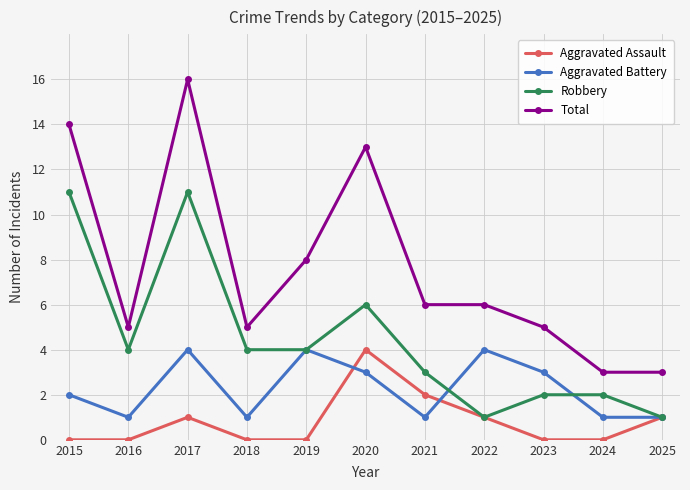

Reading left to right, list all the values displayed in this chart.

Aggravated Assault: 0	0	1	0	0	4	2	1	0	0	1
Aggravated Battery: 2	1	4	1	4	3	1	4	3	1	1
Robbery: 11	4	11	4	4	6	3	1	2	2	1
Total: 14	5	16	5	8	13	6	6	5	3	3